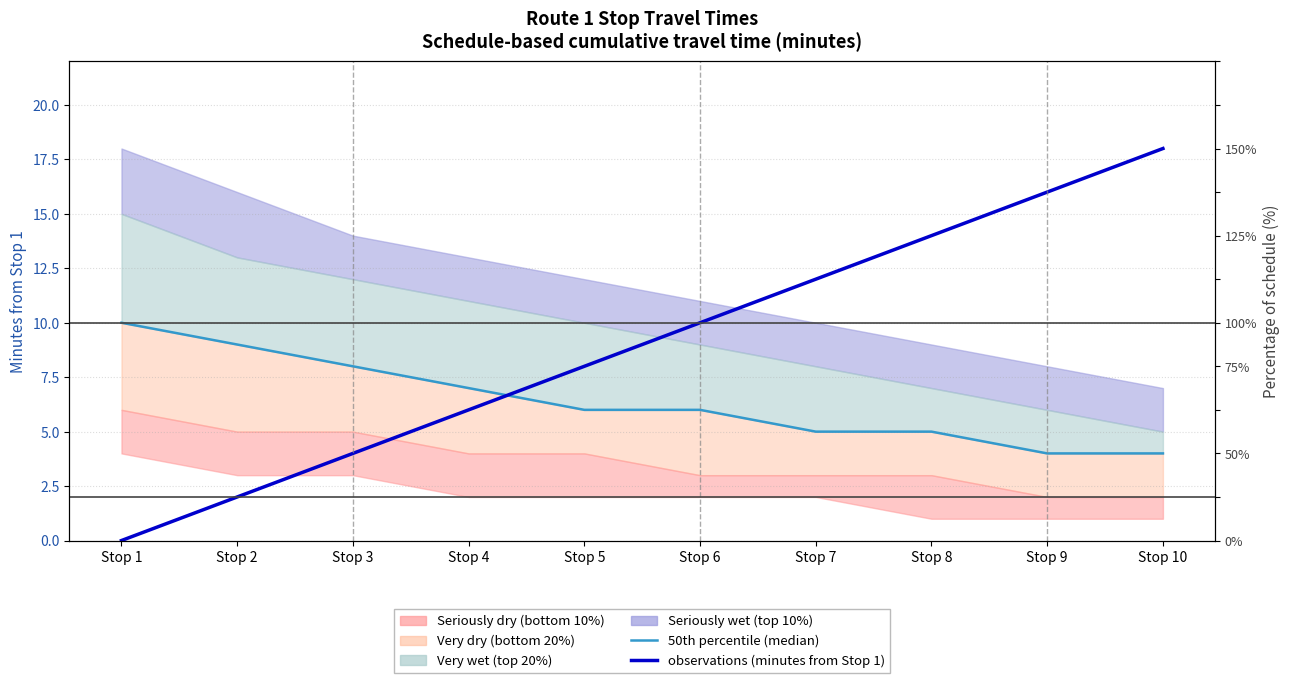

Reading right to left, extract all data points from this chart.

50th percentile (median): 4	4	5	5	6	6	7	8	9	10
observations (minutes from Stop 1): 18	16	14	12	10	8	6	4	2	0